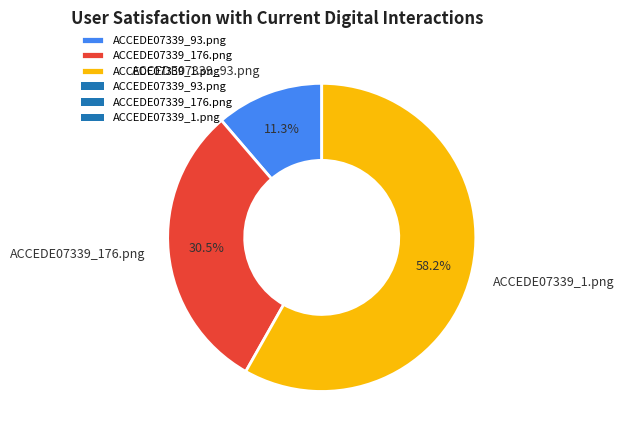

How many segments does this pie chart have?

3